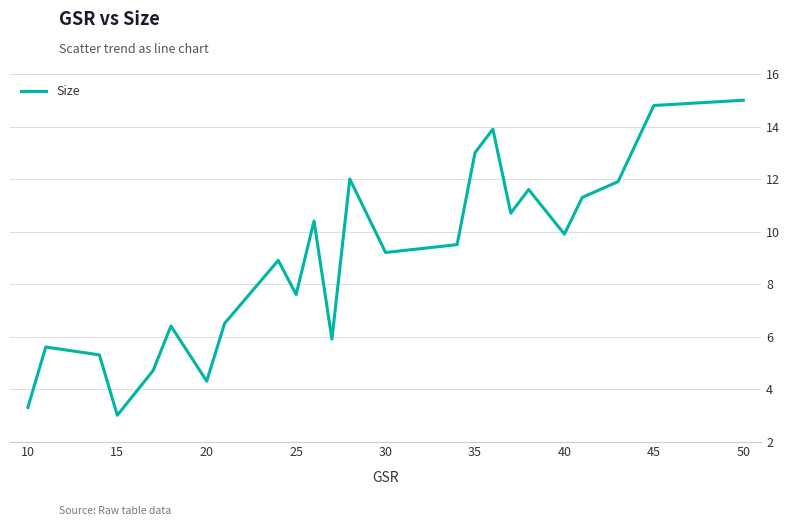

What is the maximum value shown in the chart?

15.0